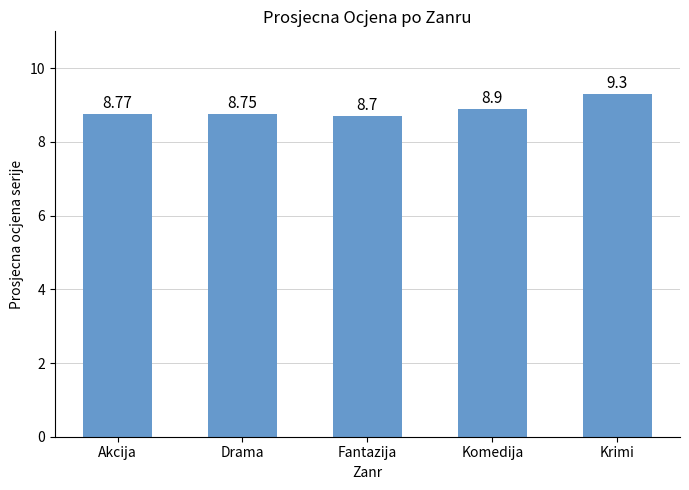

List the labels in order of value, smallest first.

Fantazija, Drama, Akcija, Komedija, Krimi